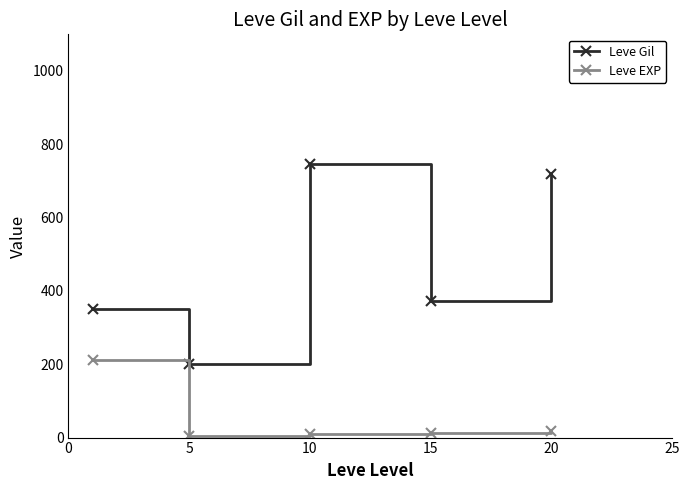

True or false: Leve Gil and Leve EXP cross at least once.

False